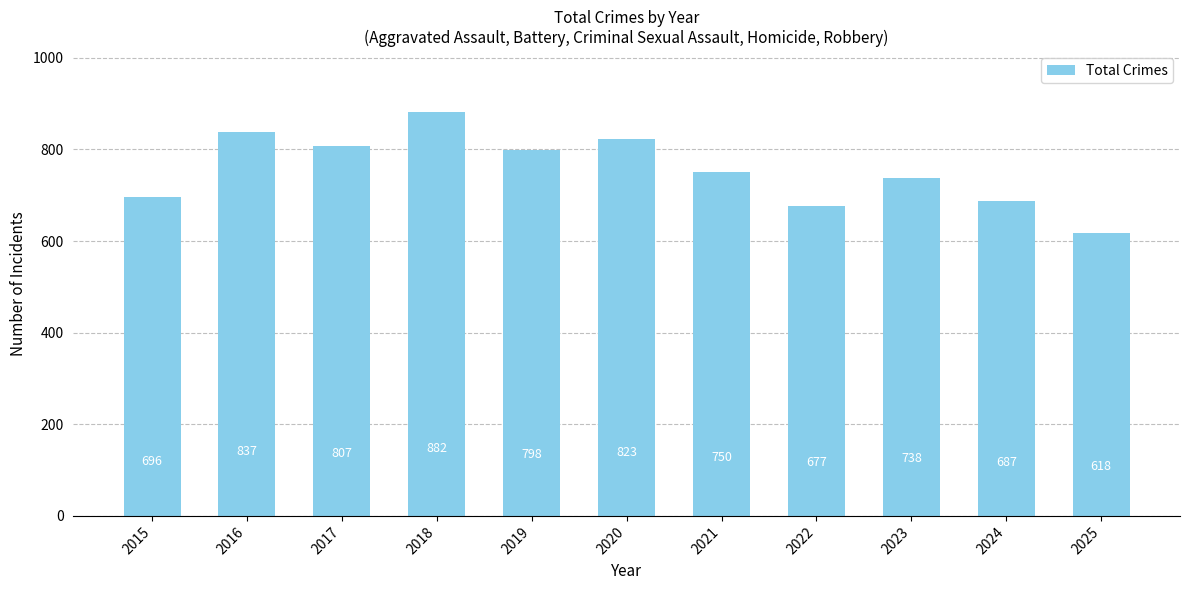

Are the bars grouped side by side (vs. stacked)?

No